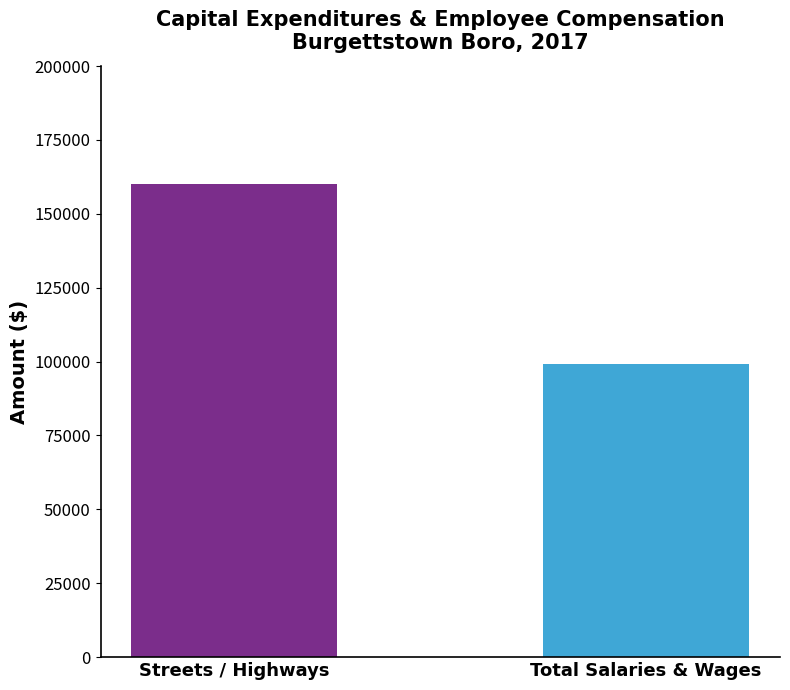

What is the maximum value shown in the chart?

160059